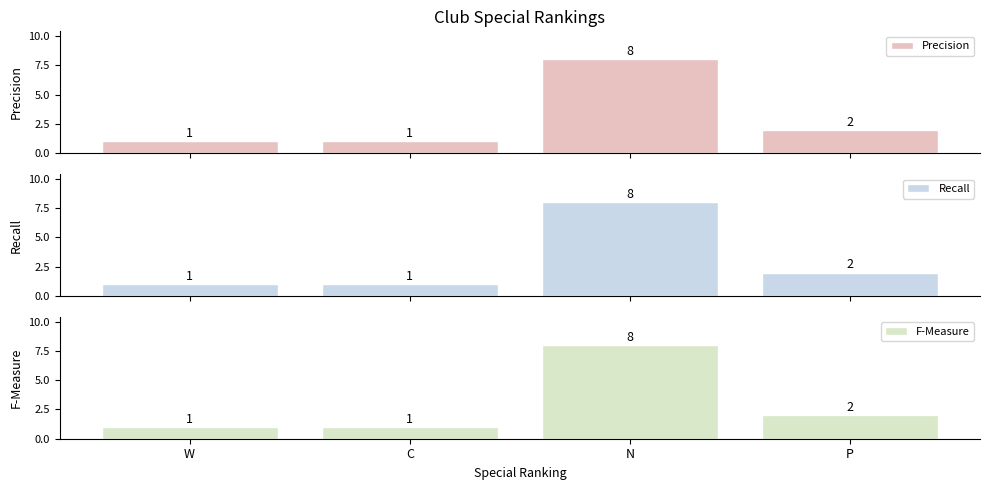

Which series changed the most between W and C?

Precision